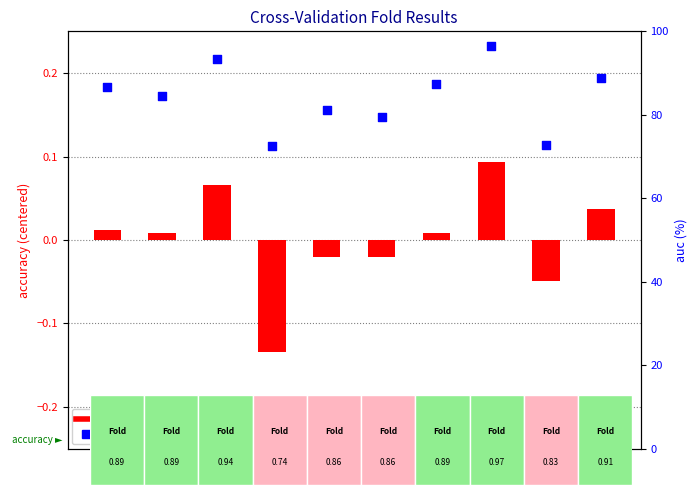

Is the value of auc at Fold
3 greater than the value of accuracy at Fold
5?

Yes